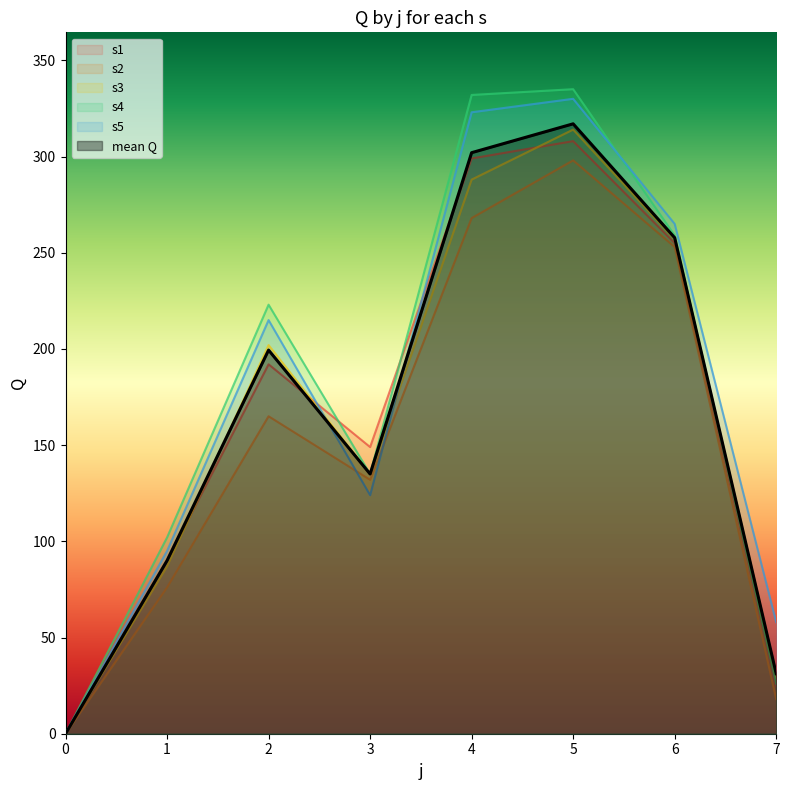

True or false: s5 has more than 1 points higher than both neighbors.

True